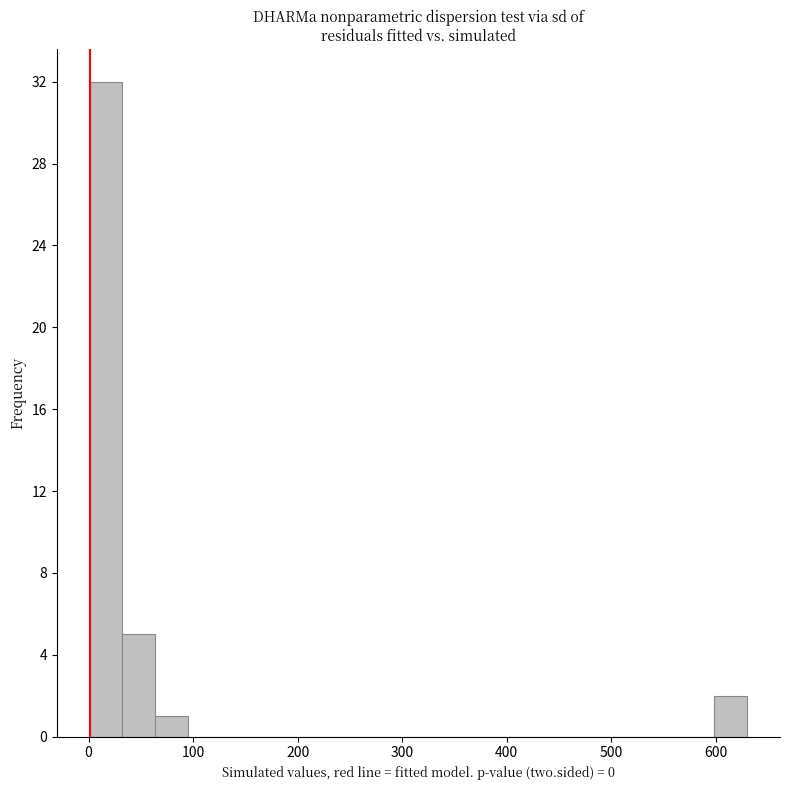

Read against the x-axis, roughly where is the centre of the tallest bar?

20